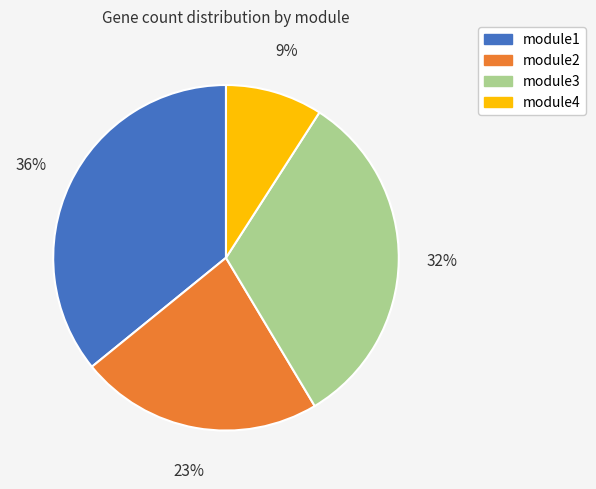

The module2 slice represents 23% of the pie. True or false?

True